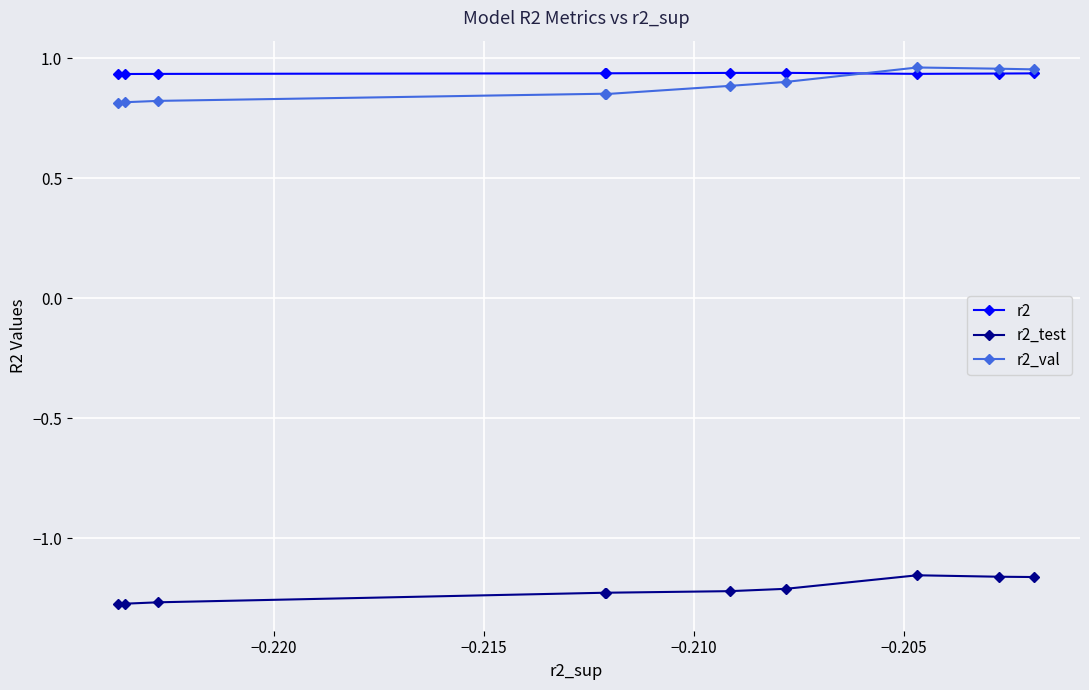

At how many categories does at least one series exceed 0?

10